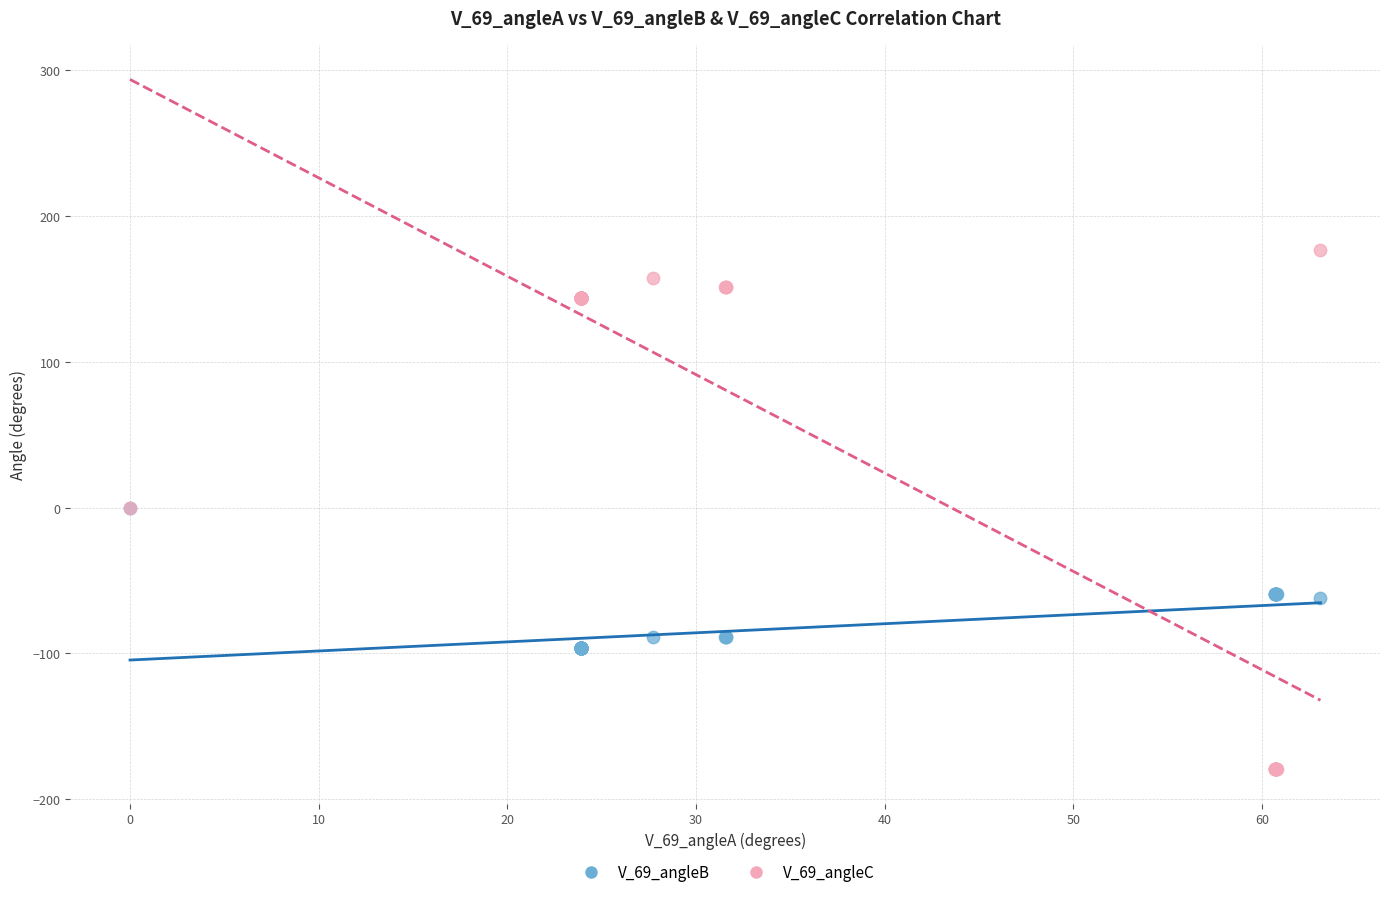

Which series contains the highest Y value?

V_69_angleC